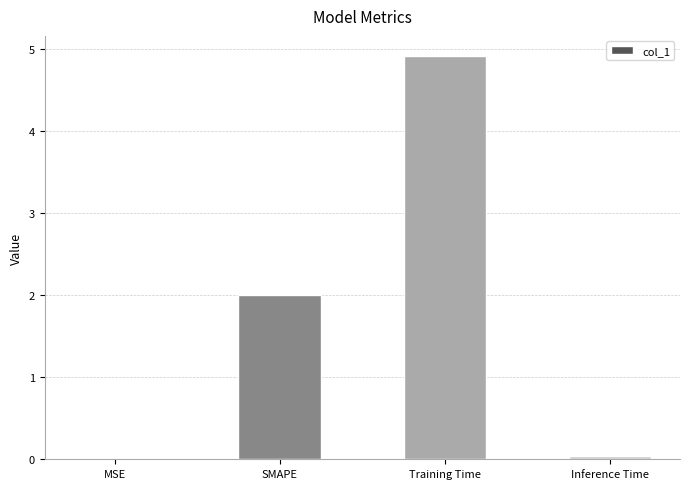

What is the approximate value at Training Time?

4.9